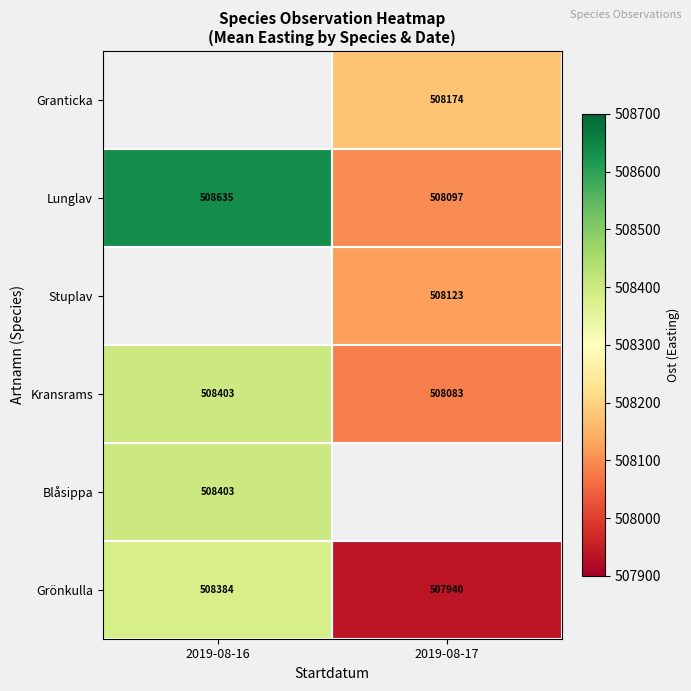

Is the value of Lunglav at 2019-08-17 greater than the value of Grönkulla at 2019-08-17?

Yes